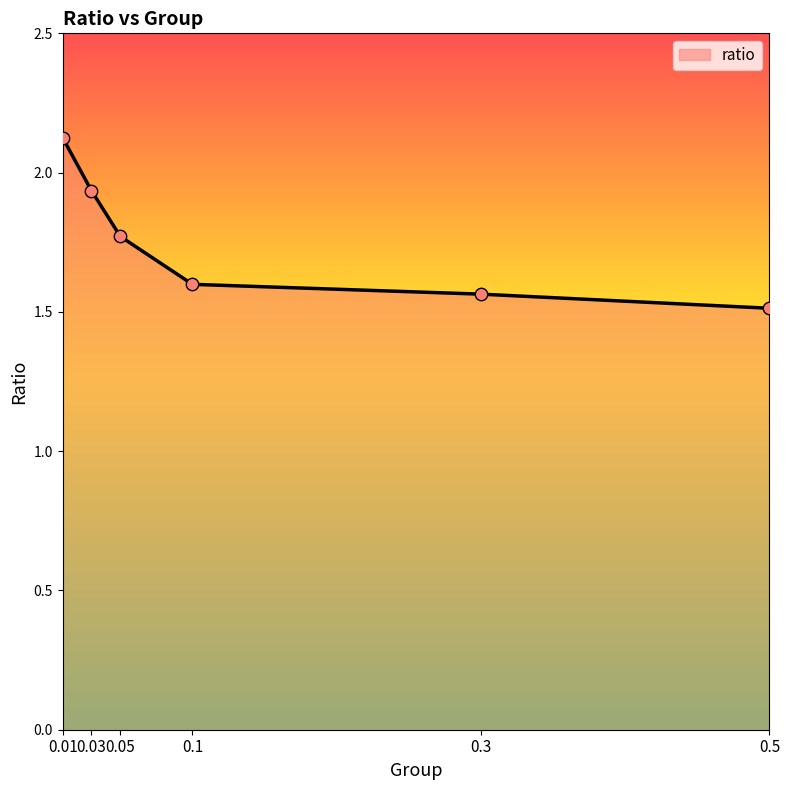

Which has a higher value, 0.1 or 0.03?

0.03